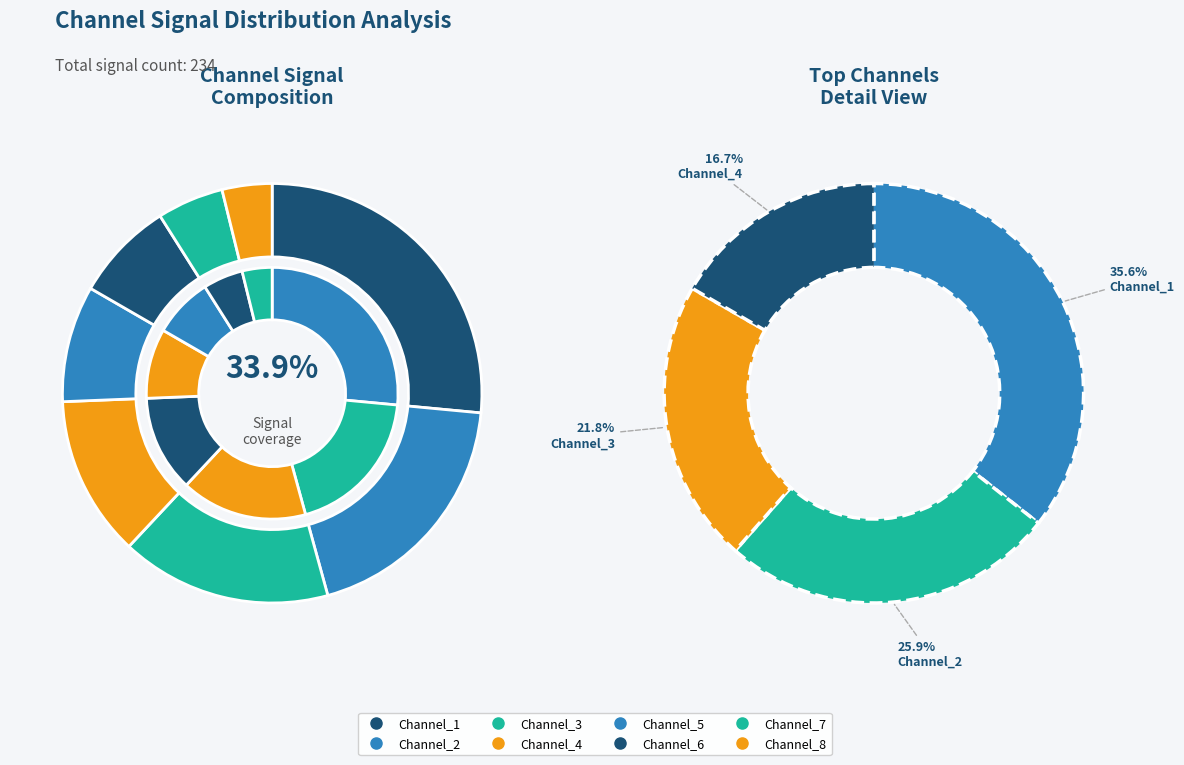

Between Channel_4 and Channel_3, which is larger?

Channel_3